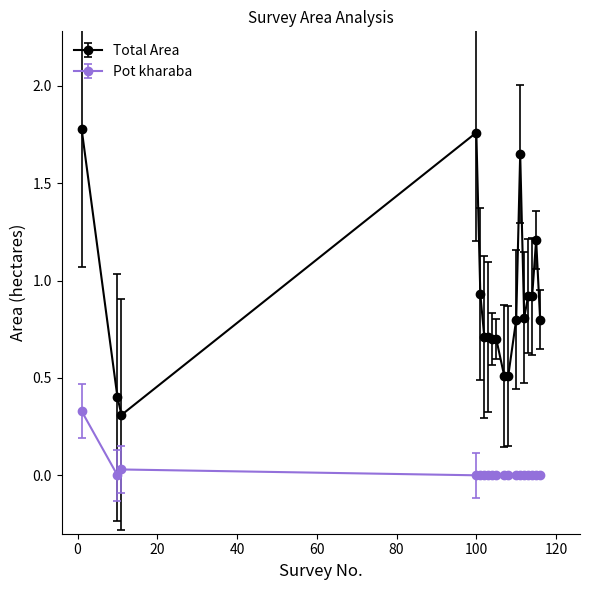

Rank the series by their average value, from highest to lowest.

Total Area, Pot kharaba